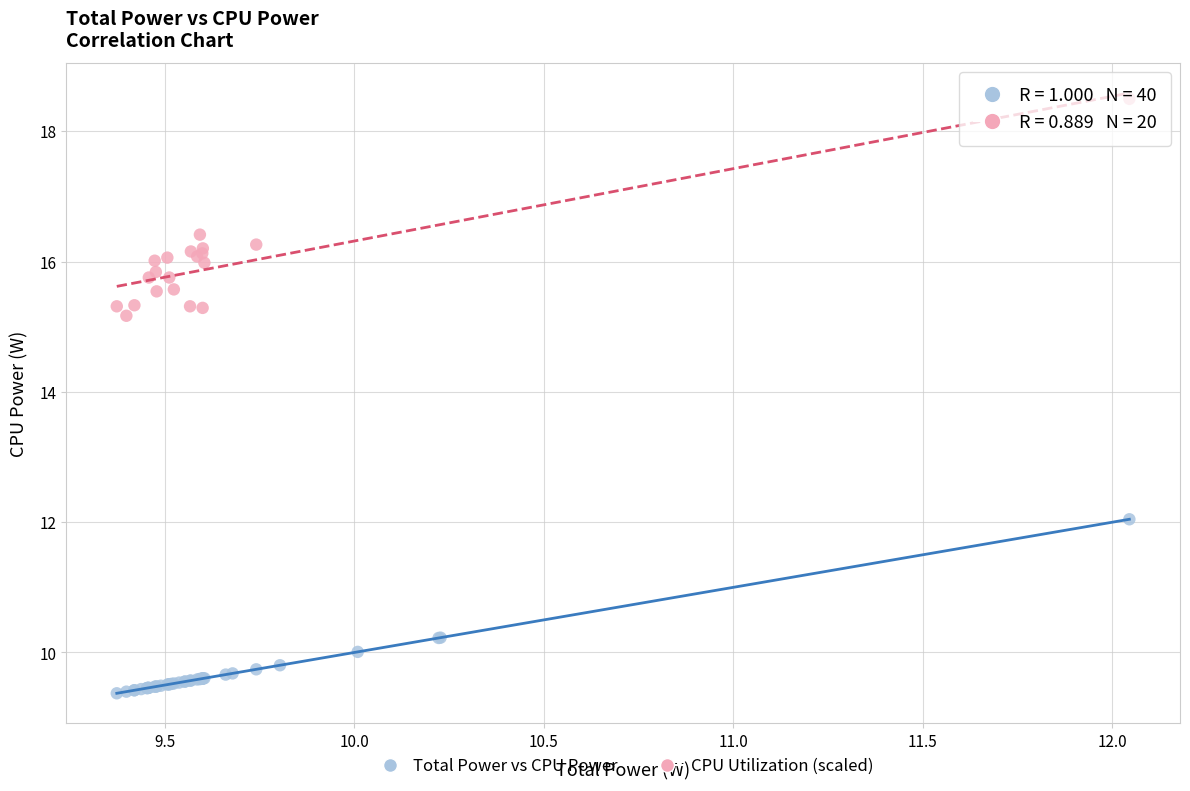

Which series reaches the maximum Y coordinate?

CPU Utilization (scaled)